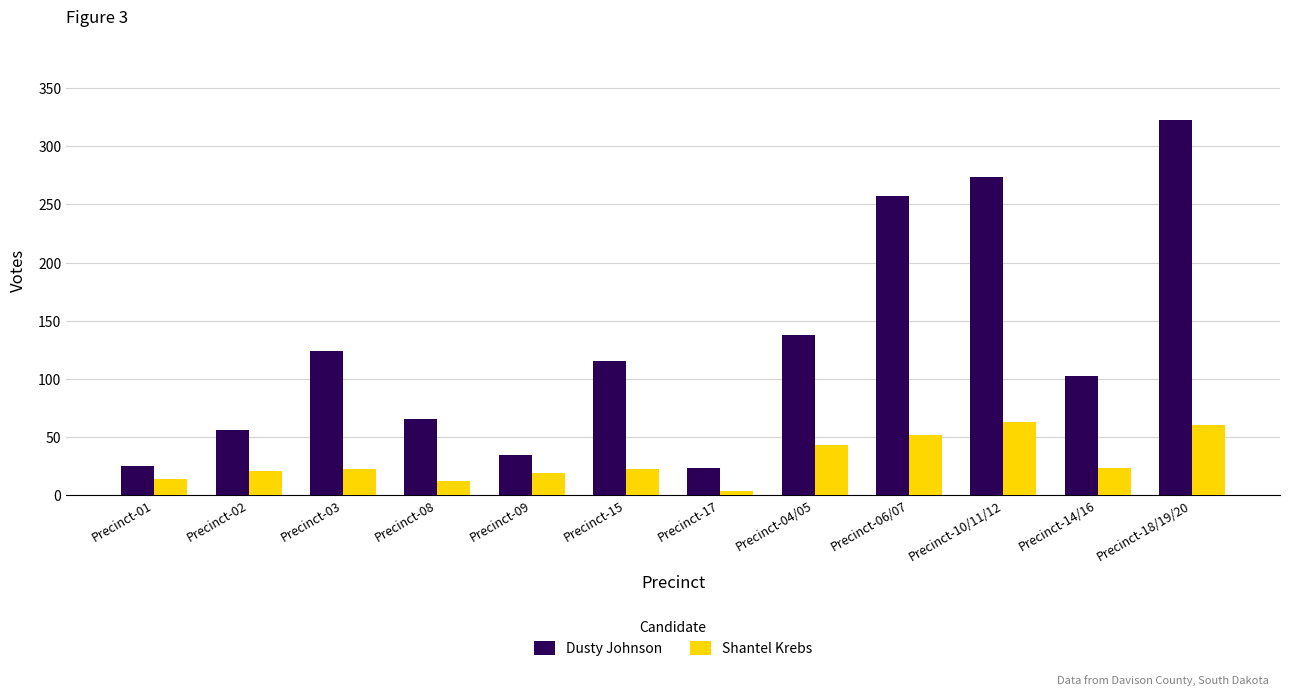

At which label is Dusty Johnson closest to 173?

Precinct-04/05